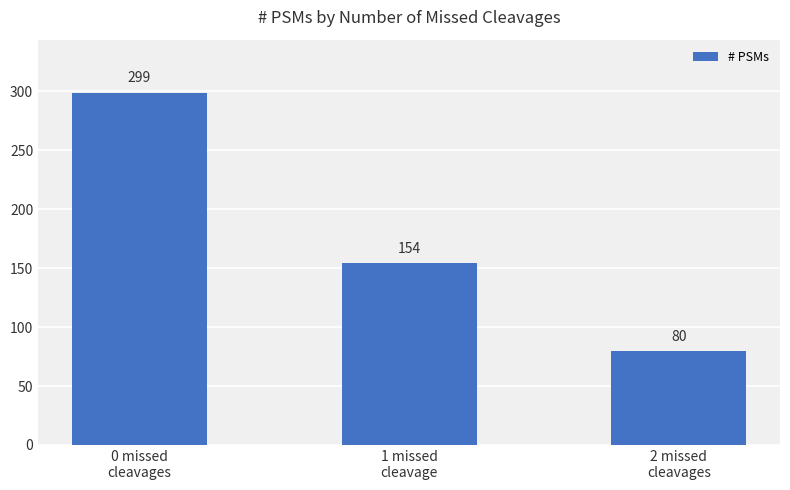

Does the chart contain stacked bars?

No